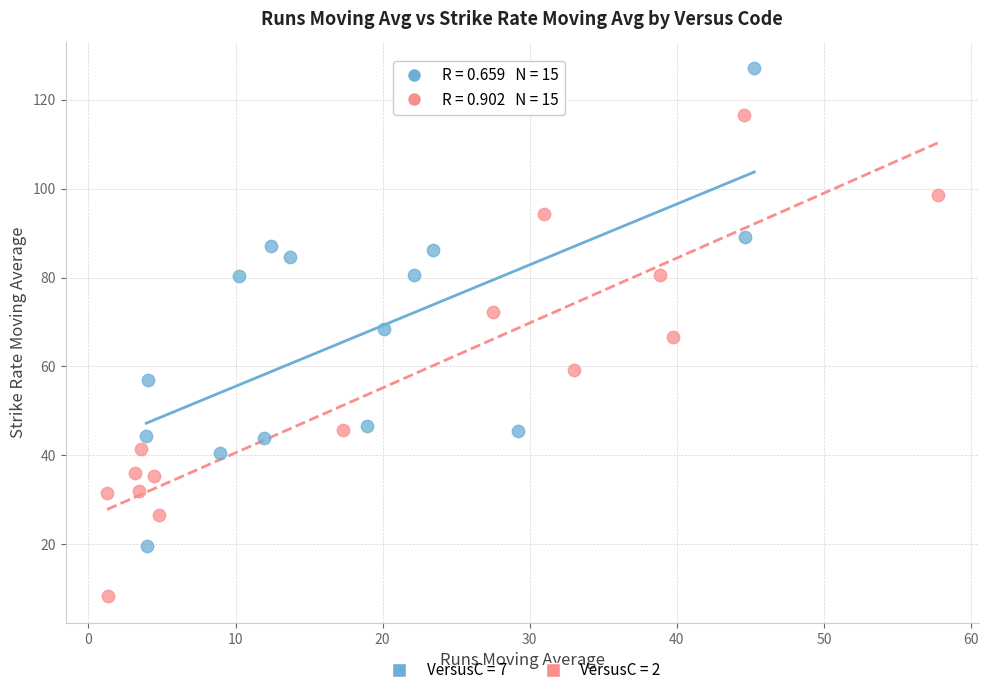

Which series contains the highest Y value?

VersusC = 7